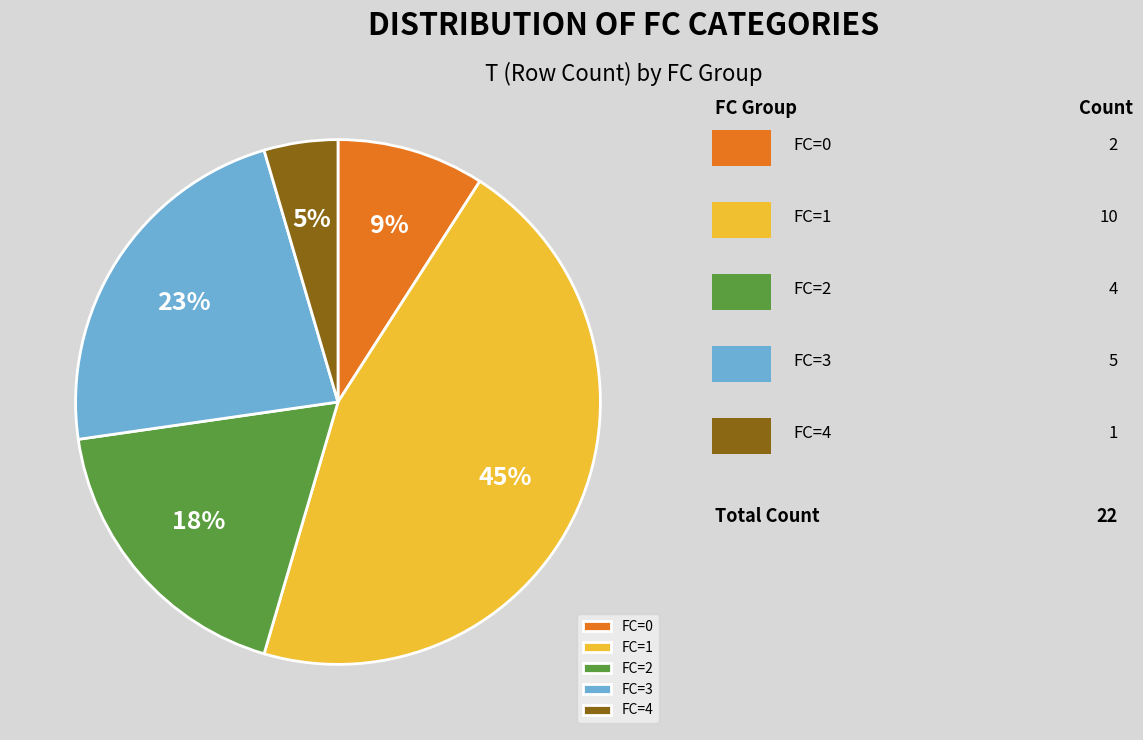

Do FC=3 and FC=4 together represent more than half of the pie?

No